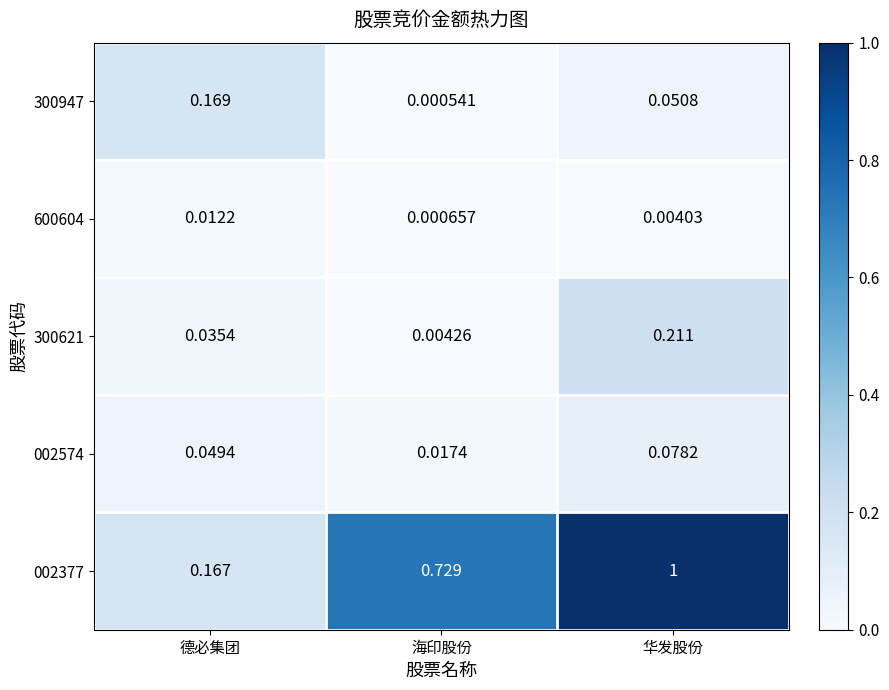

Rank the categories by 002377 value from lowest to highest.

德必集团, 海印股份, 华发股份